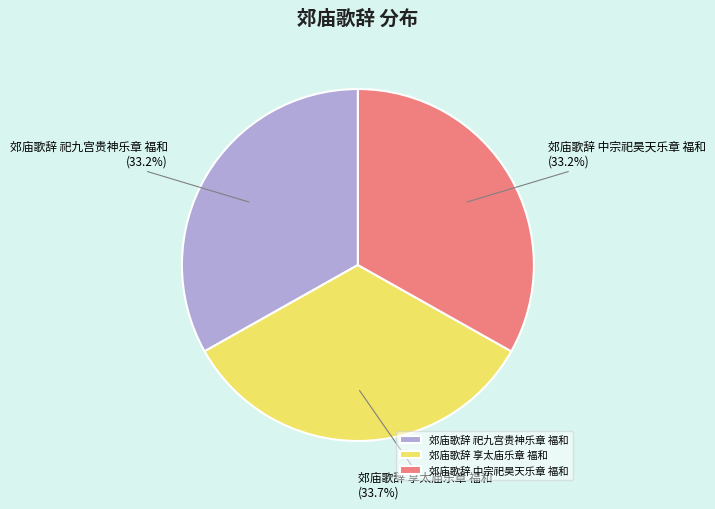

To the nearest percent, what is the average slice percentage?

33%